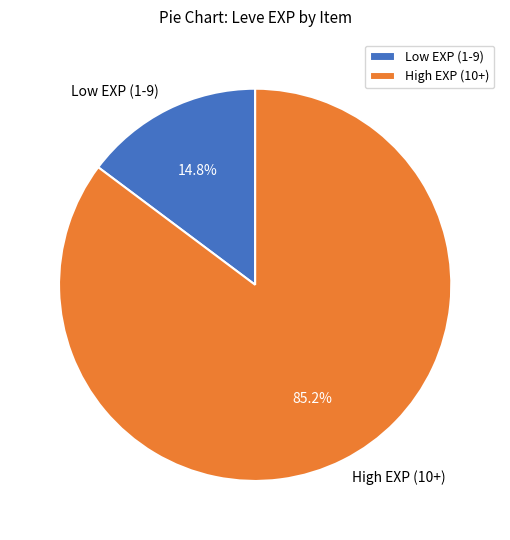

Is there any slice that represents more than half of the pie?

Yes